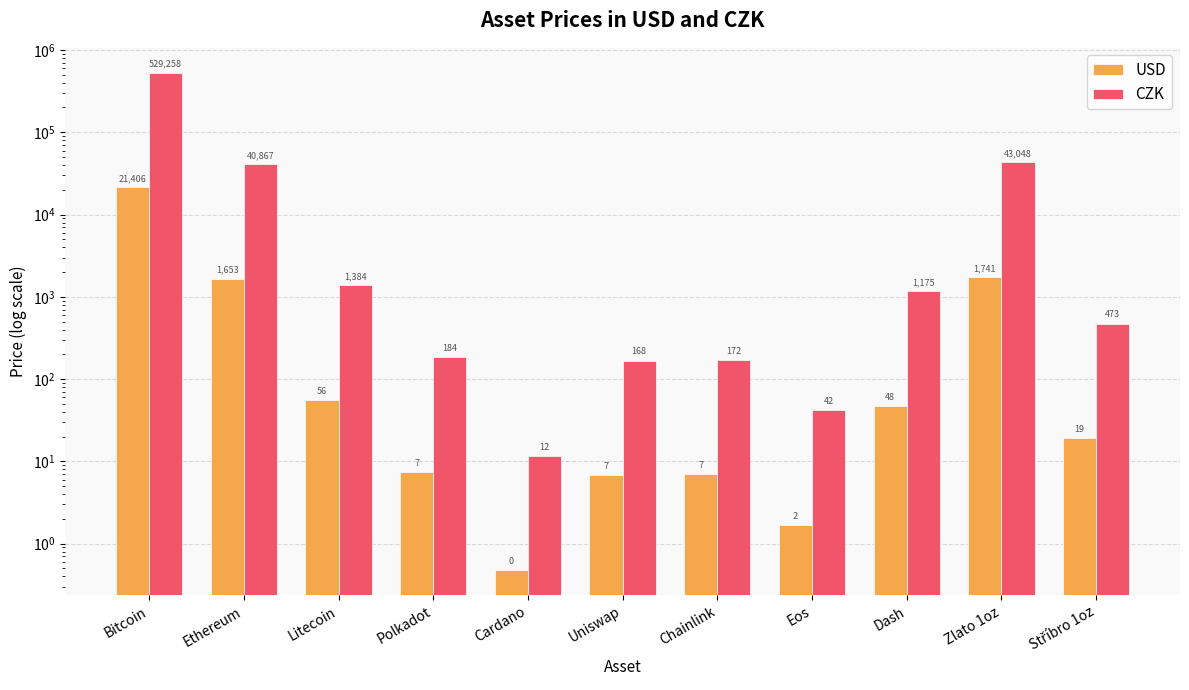

What is the minimum value shown in the chart?

0.5